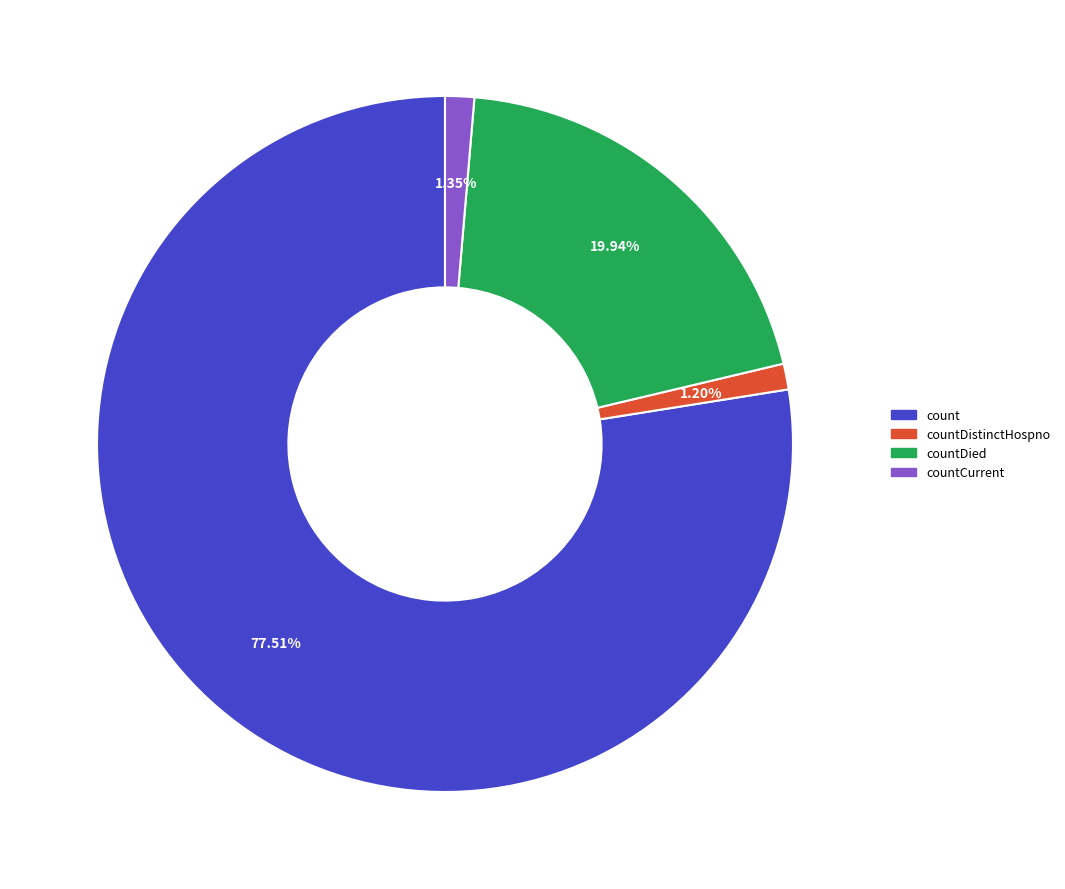

Does any single category account for the majority?

Yes